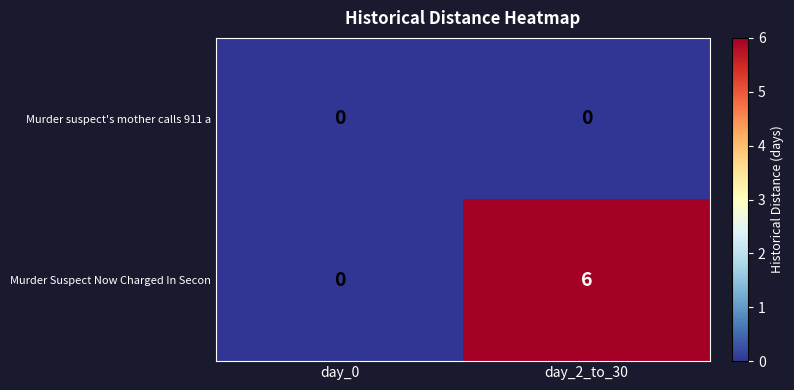

Rank the series at day_2_to_30 from highest to lowest value.

Murder Suspect Now Charged In Secon, Murder suspect's mother calls 911 a